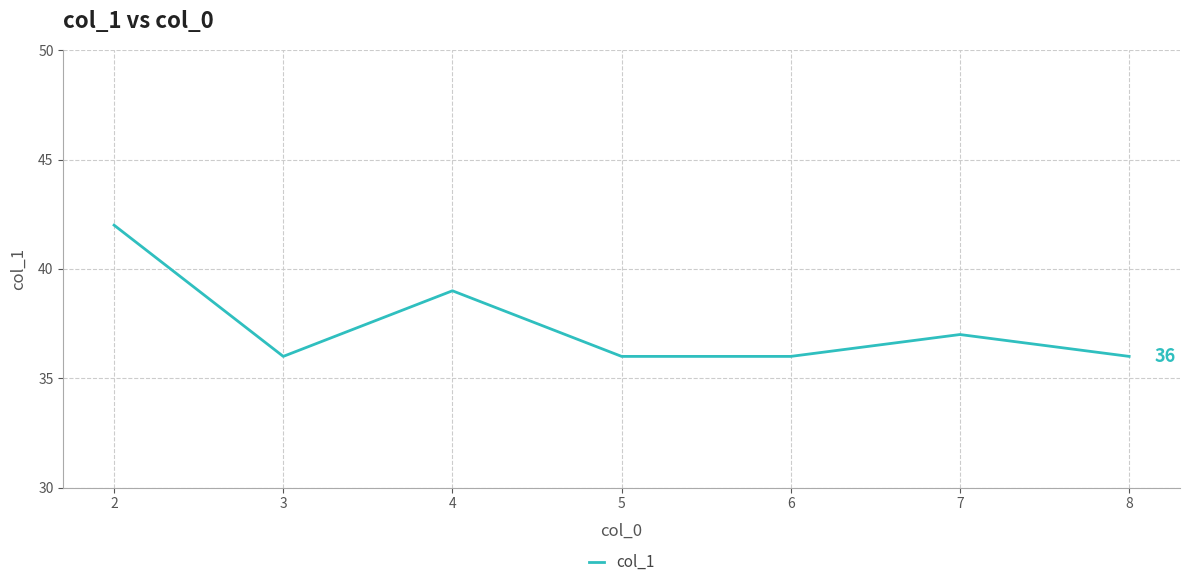

What is the change in value from 2 to 8?

-6